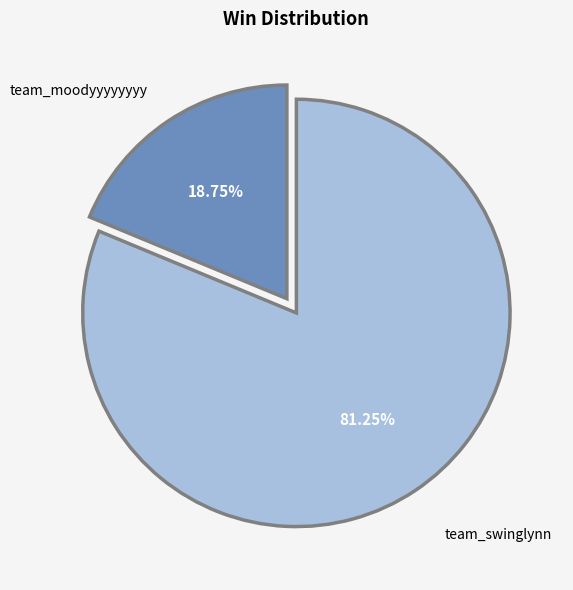

What is the smallest slice in the pie chart?

team_moodyyyyyyyy